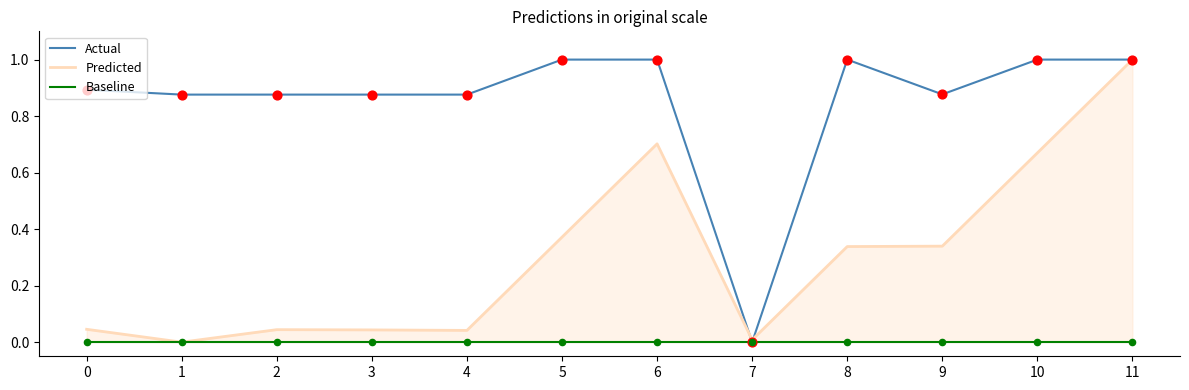

Which series reaches the minimum Y coordinate?

Actual